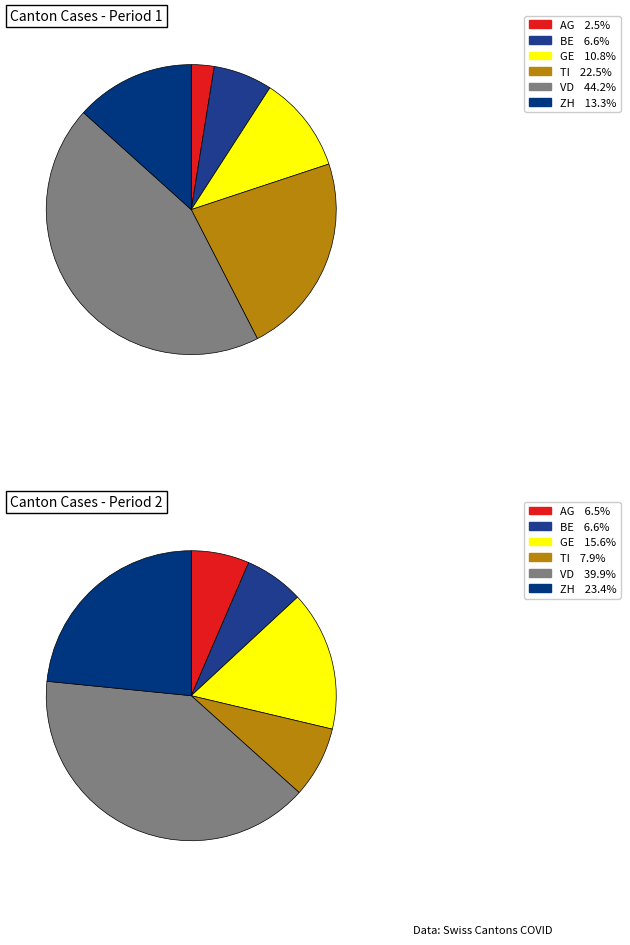

Is it true that 29 is 5% of the pie?

True